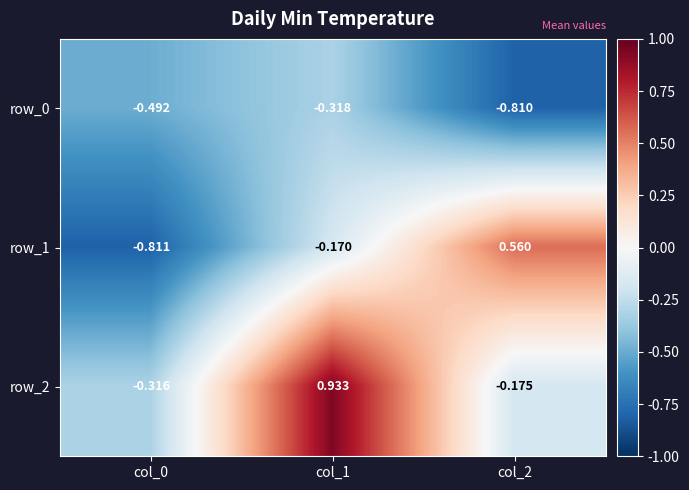

Is the value of row_0 at col_1 greater than the value of row_2 at col_0?

No